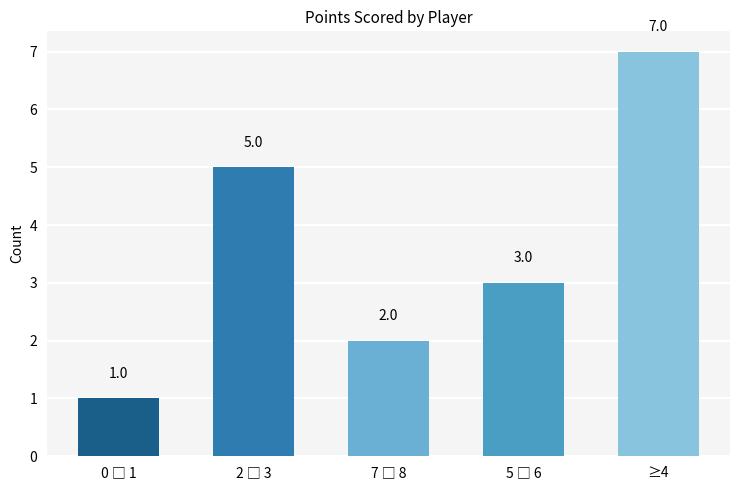

What is the value of the 1st bar from the left?

1